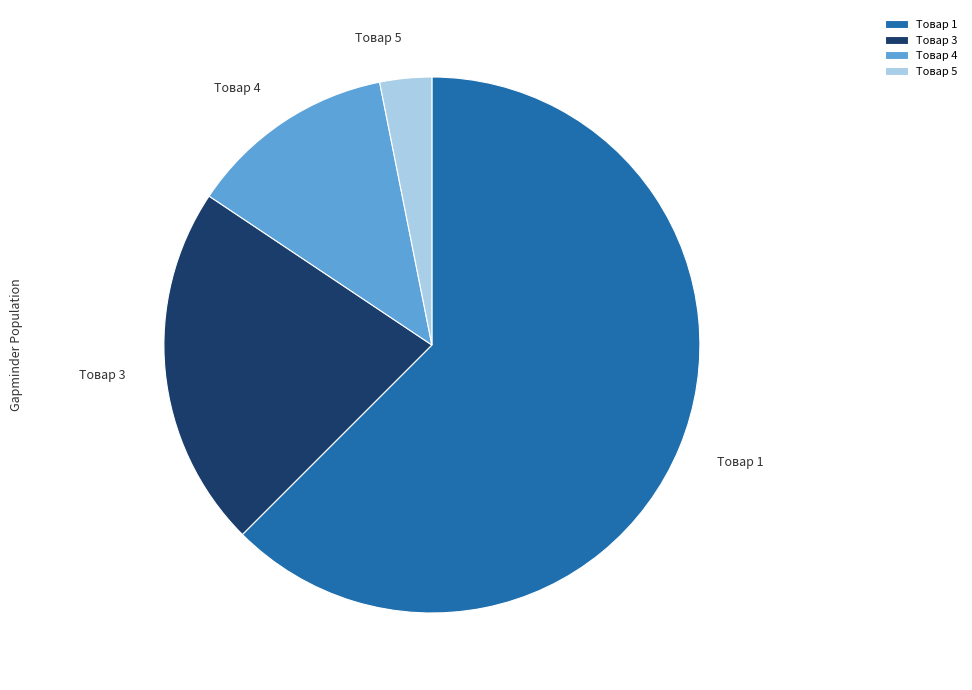

Is there a majority slice in this chart?

Yes